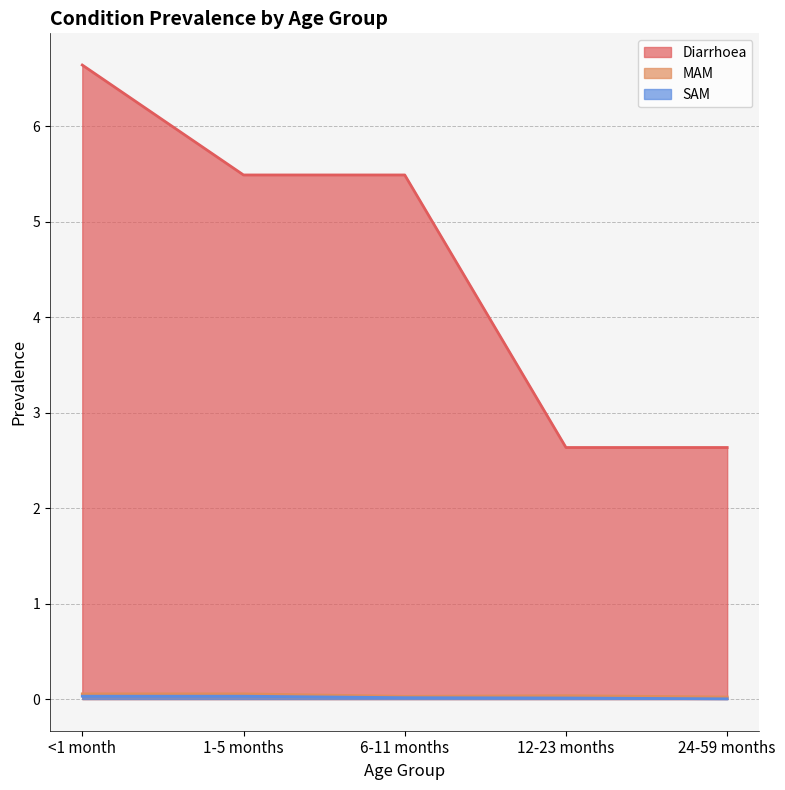

Where is SAM nearest to the value 0?

24-59 months